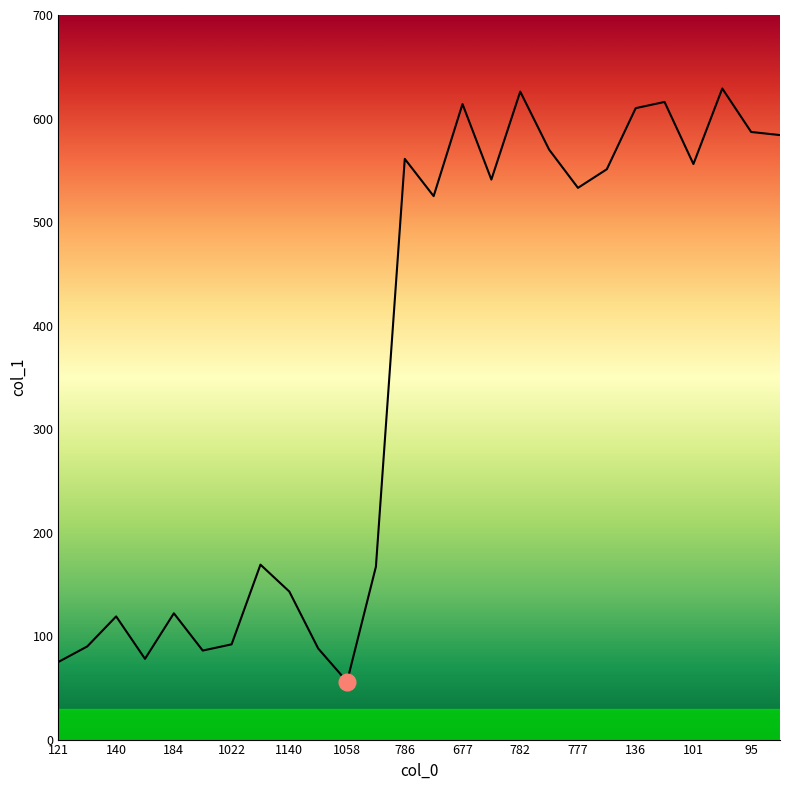

What is the smallest value displayed?

56